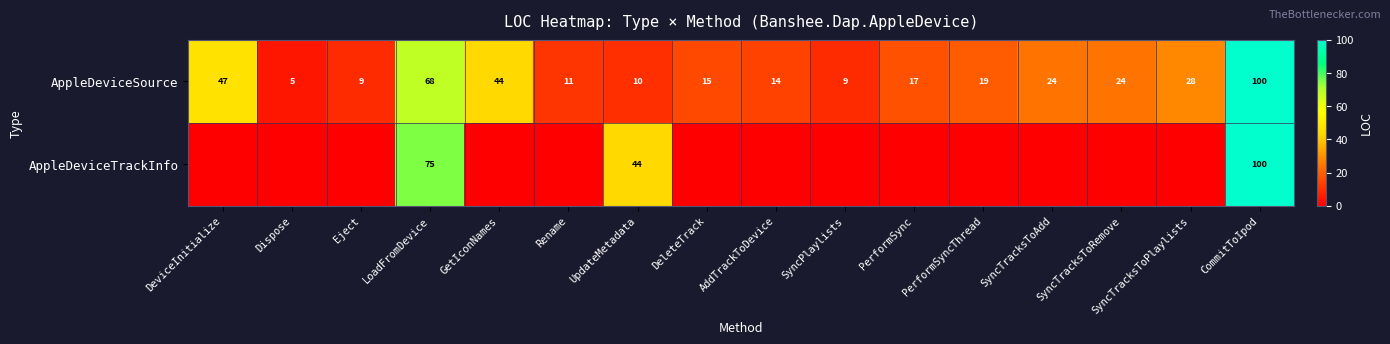

Is it true that AppleDeviceSource equals 47 at DeviceInitialize?

True